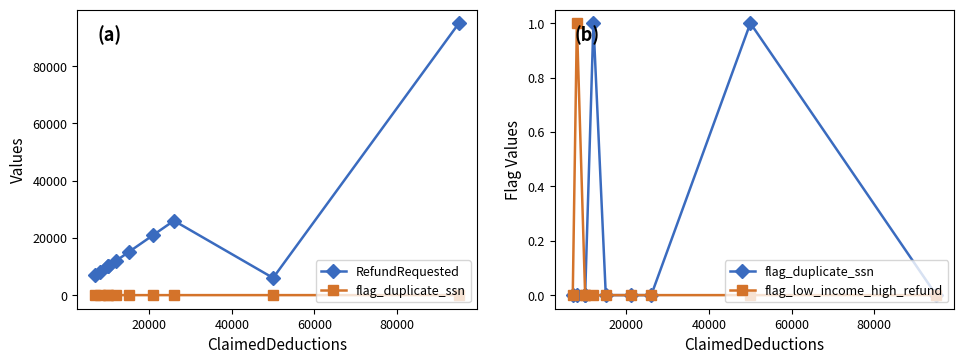

What is the difference between the maximum and second lowest values in the flag_low_income_high_refund series?

1